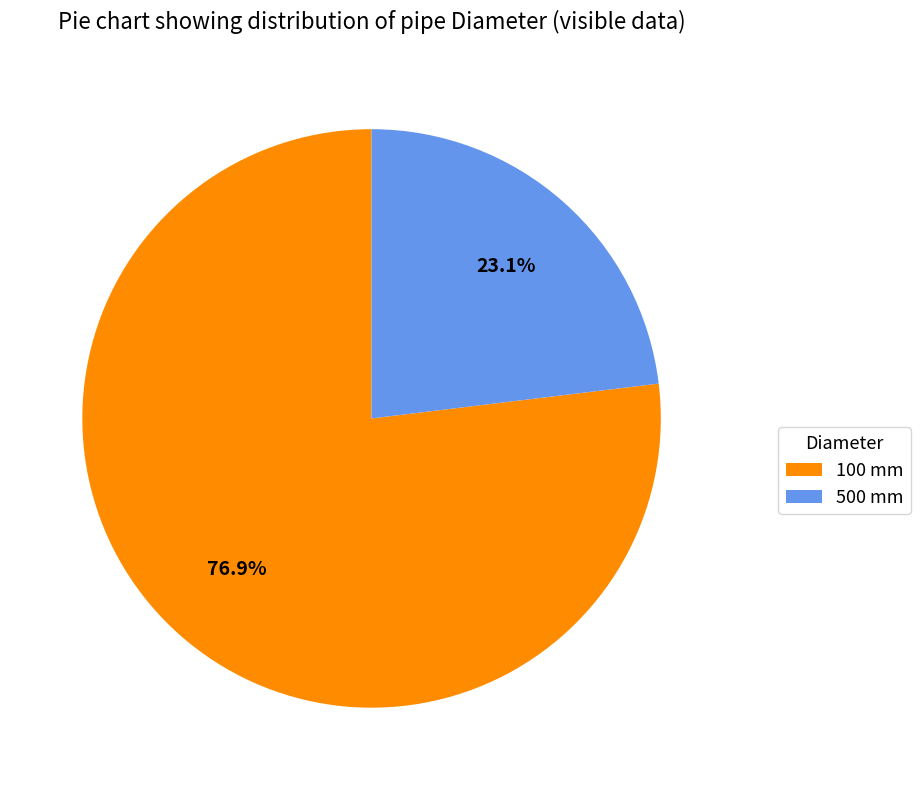

Which category has the smallest portion of the pie?

500 mm